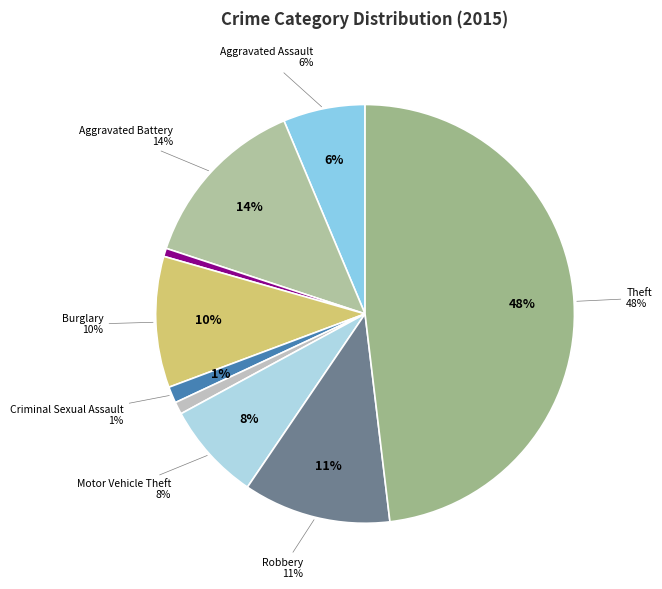

What percentage do Criminal Sexual Assault and Aggravated Battery together represent?

14.9%